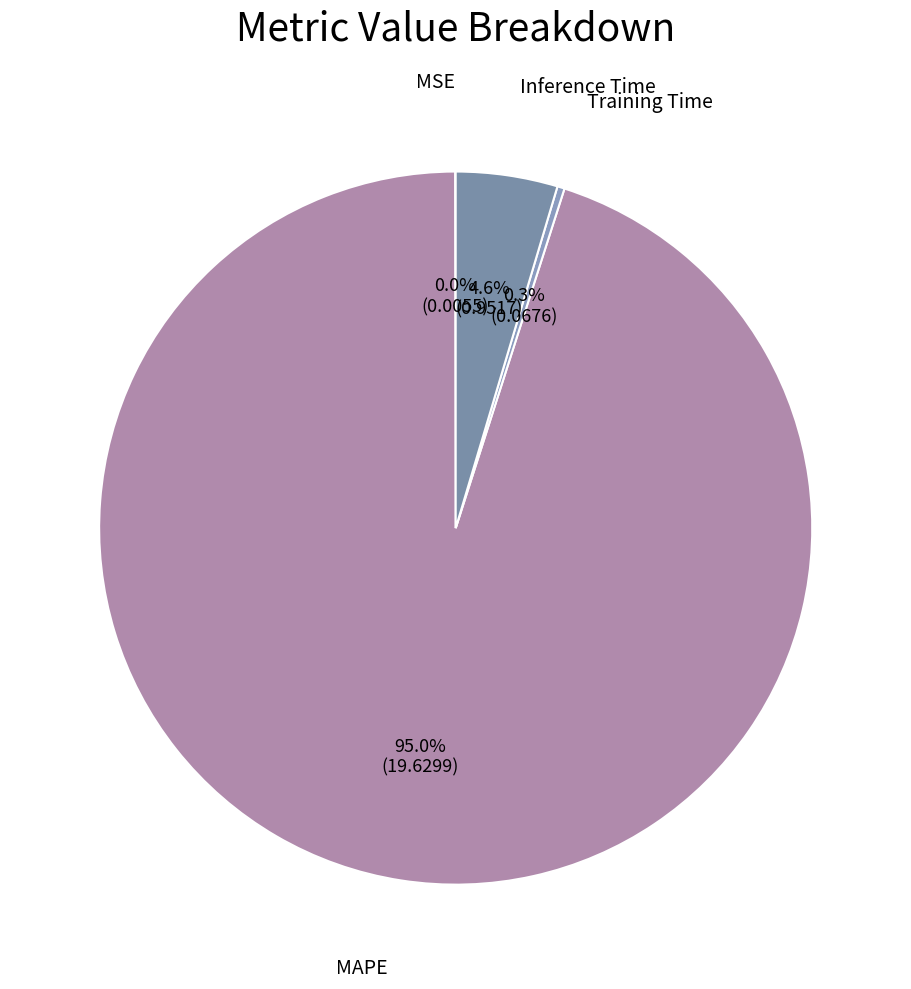

Which category accounts for the majority?

MAPE